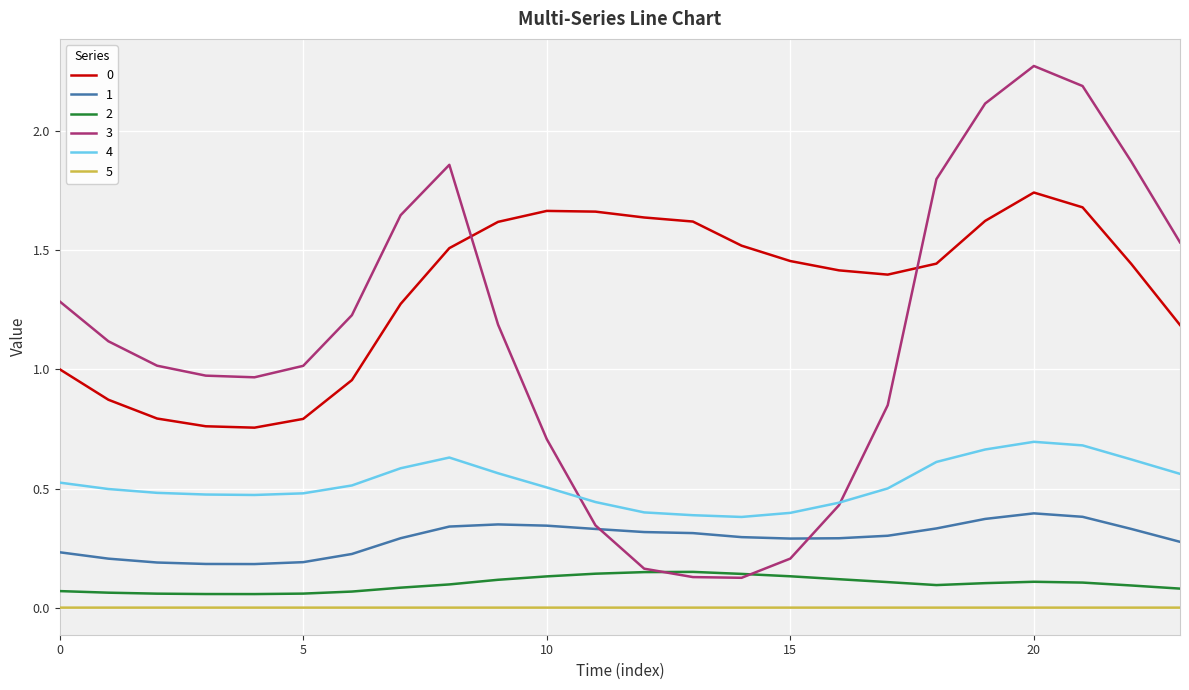

True or false: 0 and 4 cross at least once.

False